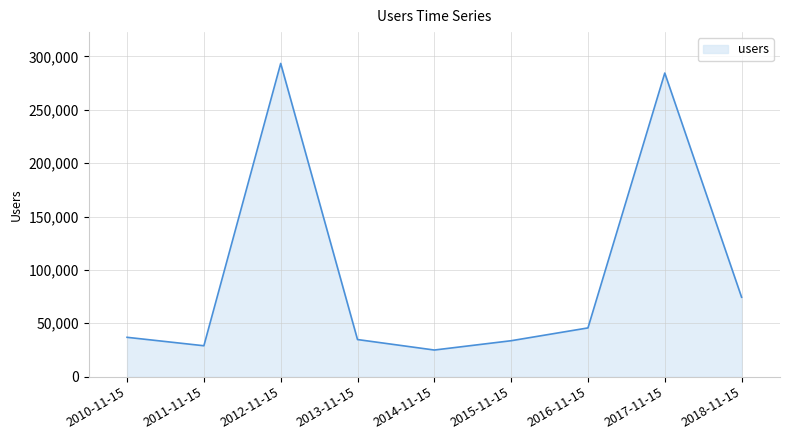

Read the value at 2017-11-15, to the nearest 10.

284360